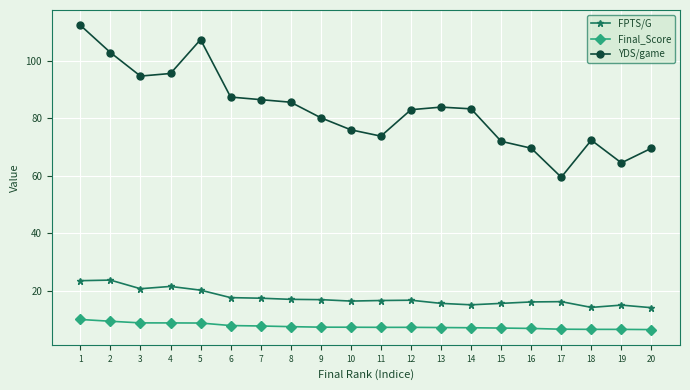

Which series has the largest total across all categories?

YDS/game